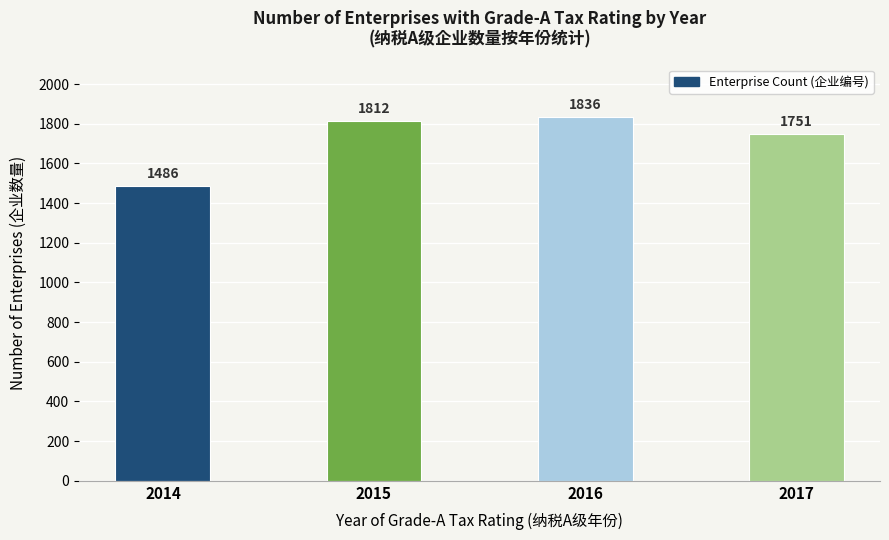

What is the minimum value shown in the chart?

1486